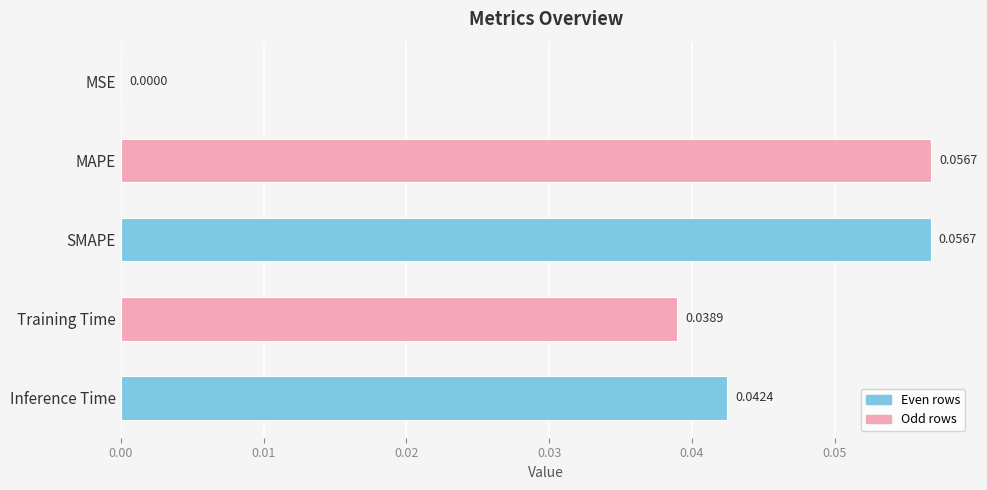

At which label is the value closest to 0?

MSE